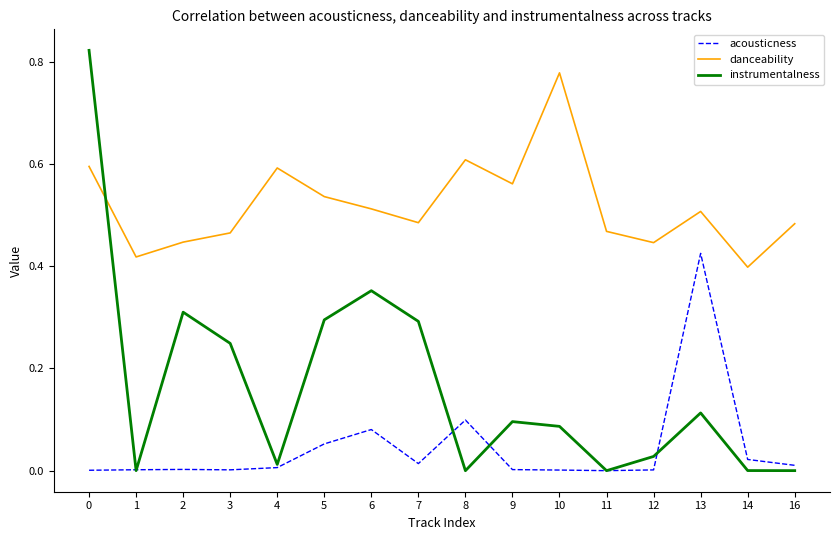

The value of instrumentalness at 8 is 0.0. True or false?

True